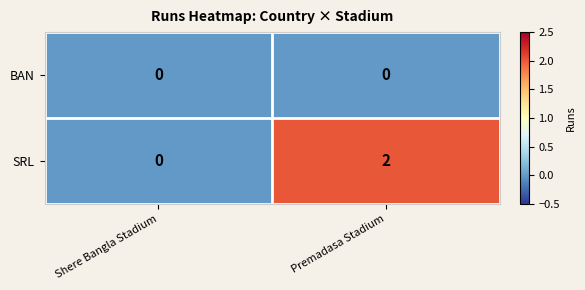

Between Shere Bangla Stadium and Premadasa Stadium, which series saw the biggest shift?

SRL